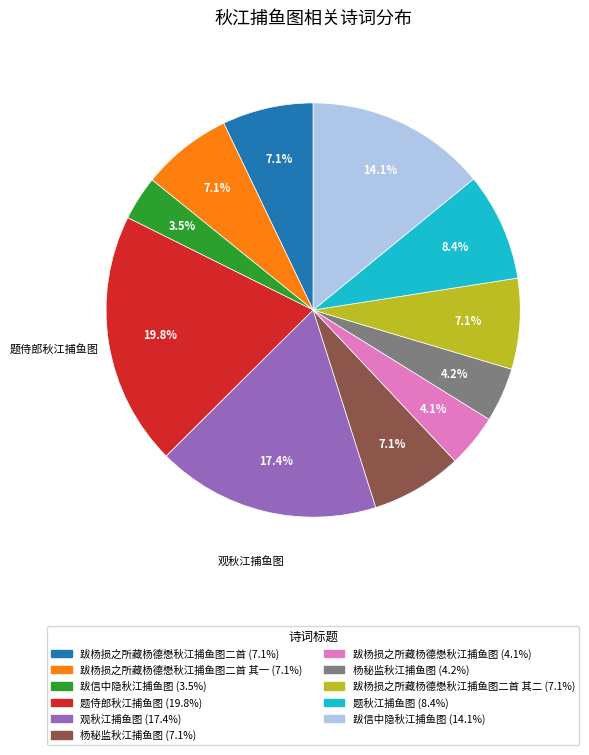

Is there a majority slice in this chart?

No